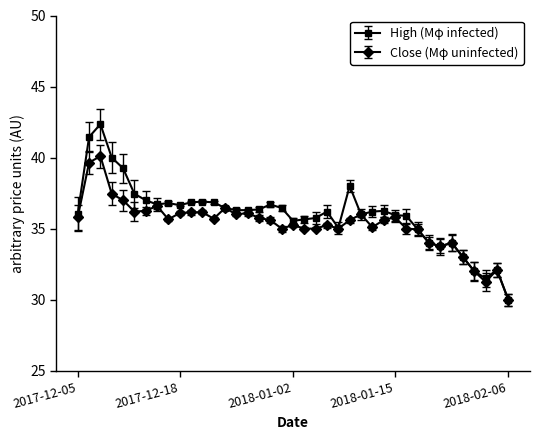

Rank the series by their maximum value, from highest to lowest.

High (Mφ infected), Close (Mφ uninfected)